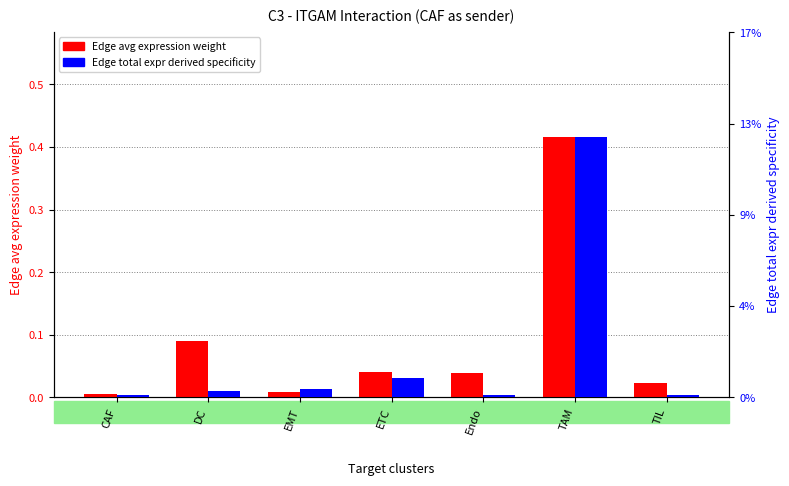

Which series has the widest spread of values?

Edge avg expression weight